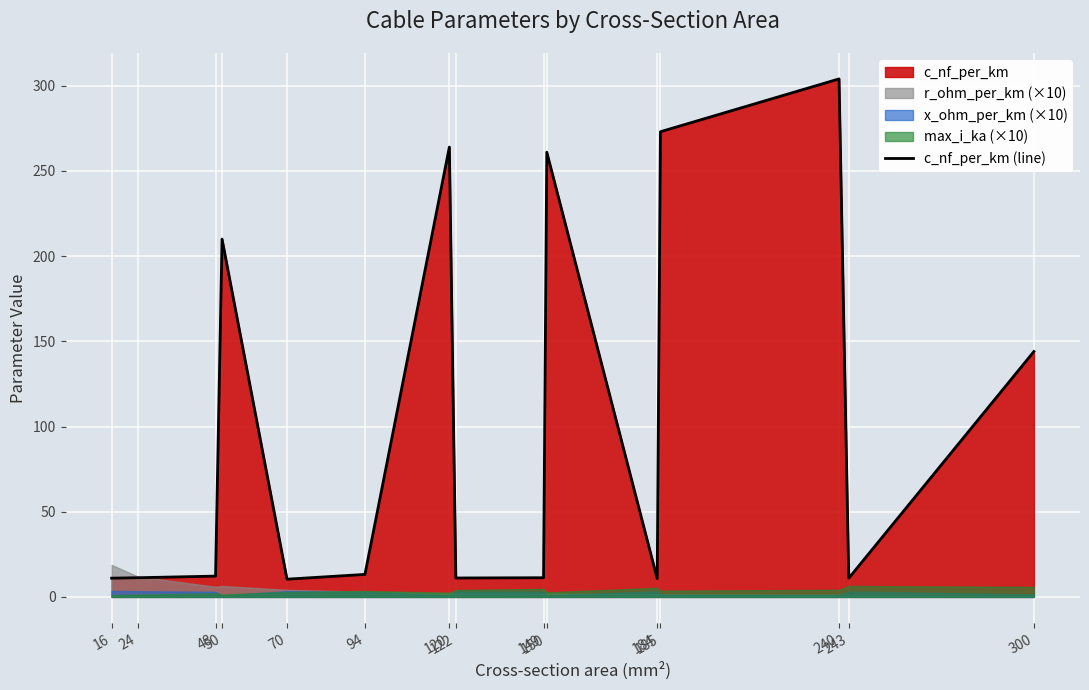

How many values are below 12?

7